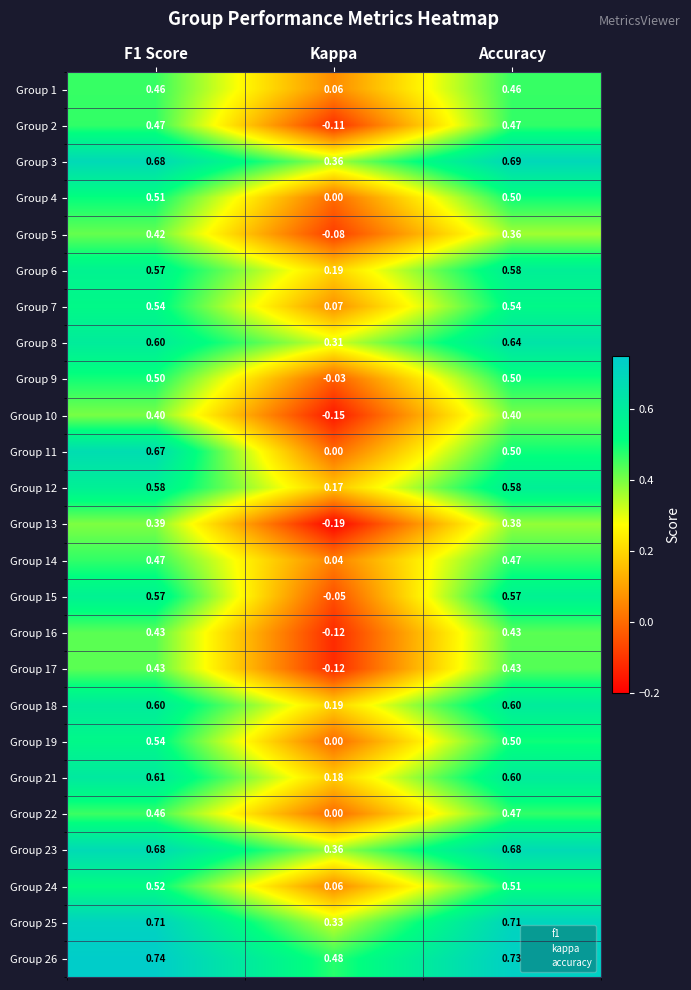

Which series has the largest range (max minus min)?

Group 11